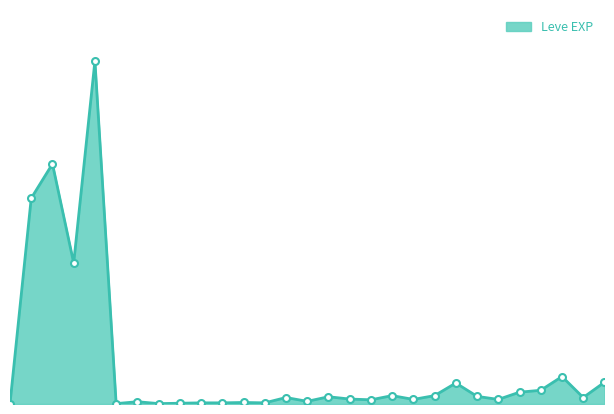

Does the chart have visible grid lines?

No